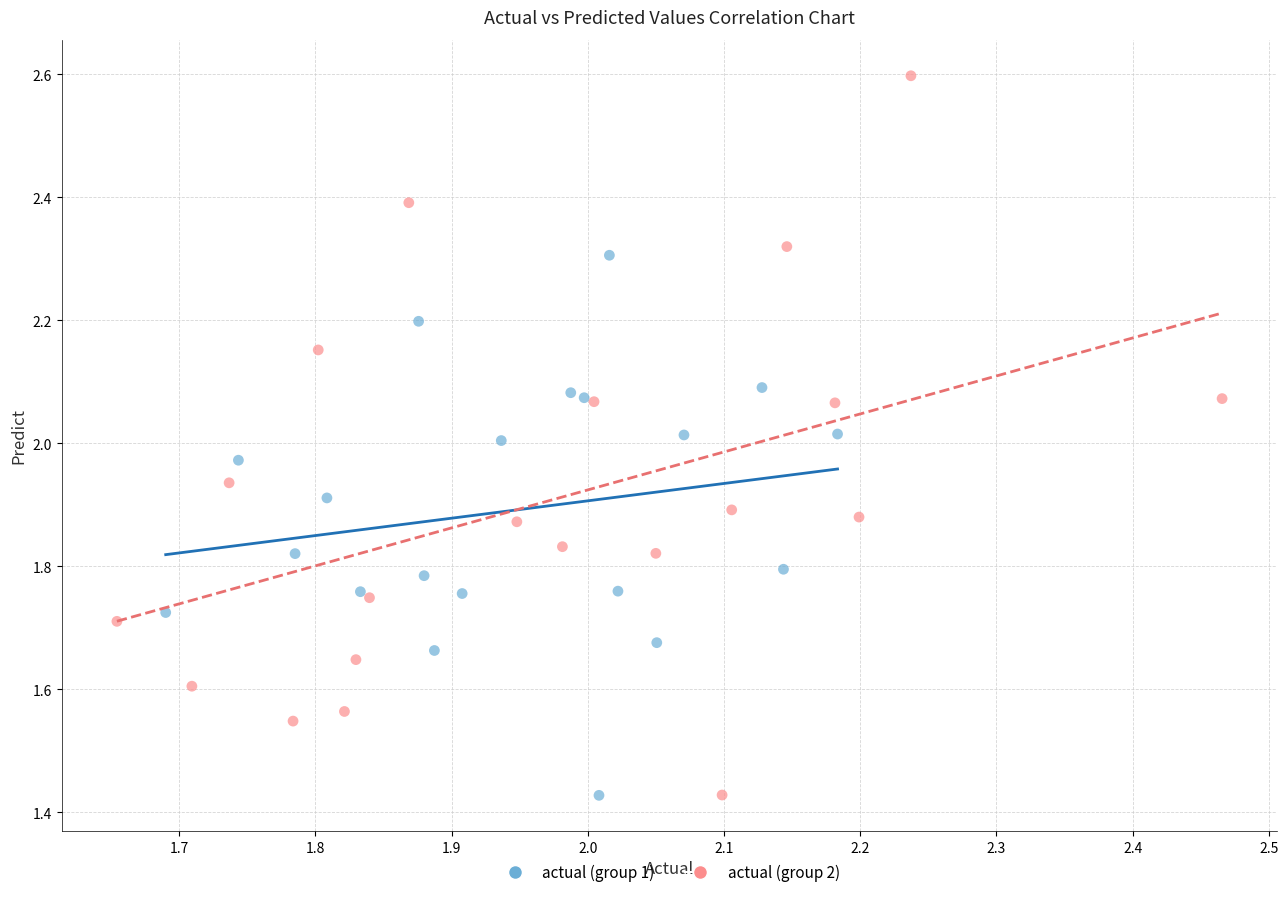

Which series contains the highest Y value?

actual (group 2)